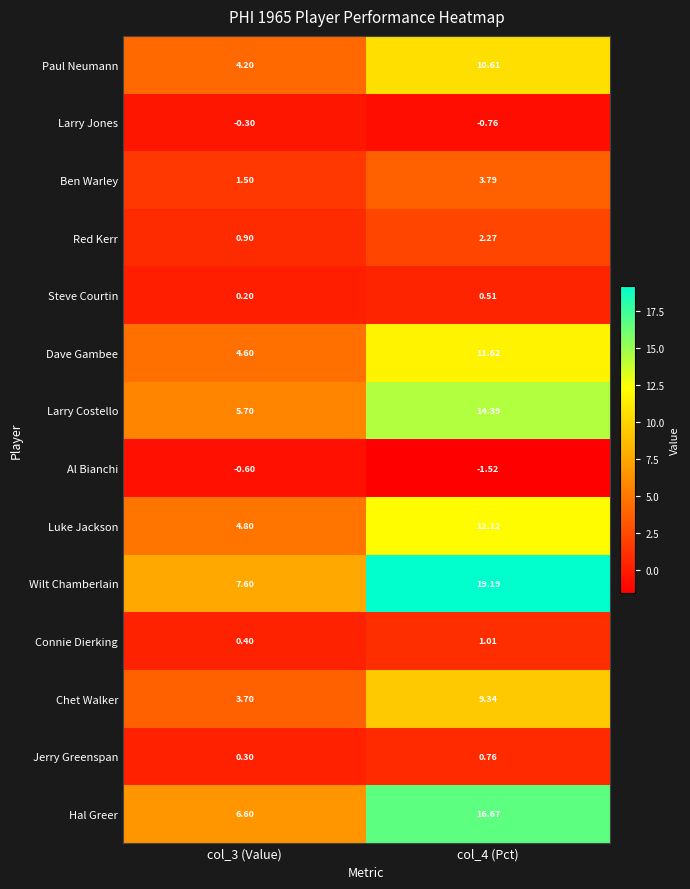

Rank the series at col_4 (Pct) from highest to lowest value.

Wilt Chamberlain, Hal Greer, Larry Costello, Luke Jackson, Dave Gambee, Paul Neumann, Chet Walker, Ben Warley, Red Kerr, Connie Dierking, Jerry Greenspan, Steve Courtin, Larry Jones, Al Bianchi